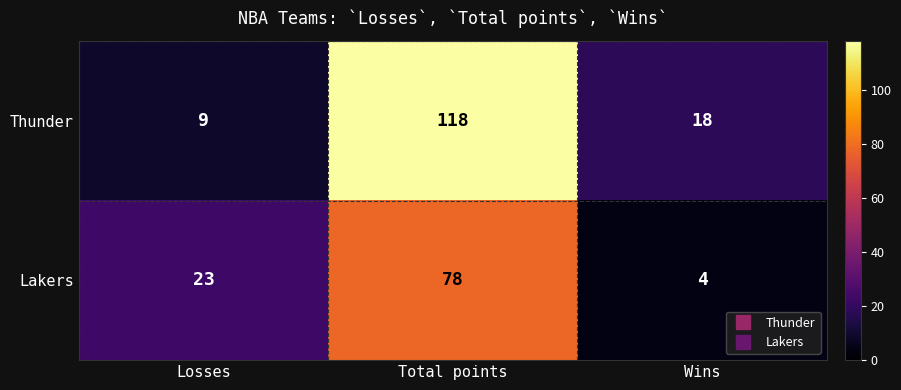

What is the difference between the highest and lowest values at Total points?

40